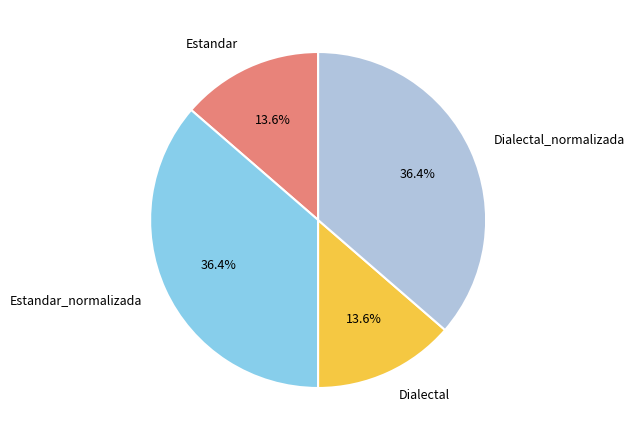

To the nearest percent, what is the difference between the largest and smallest slice percentages?

23%